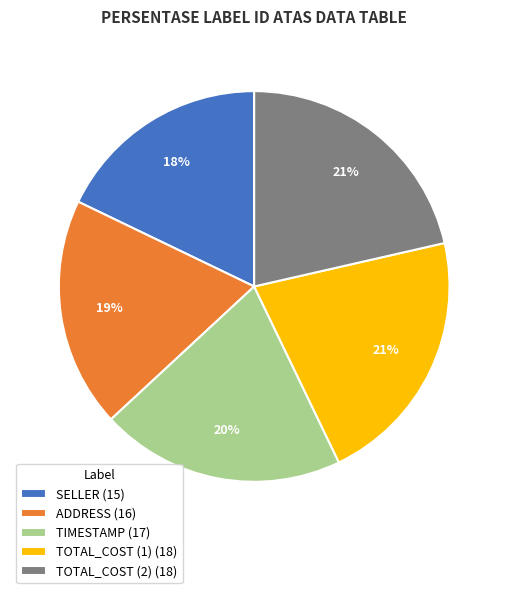

Is there a majority slice in this chart?

No